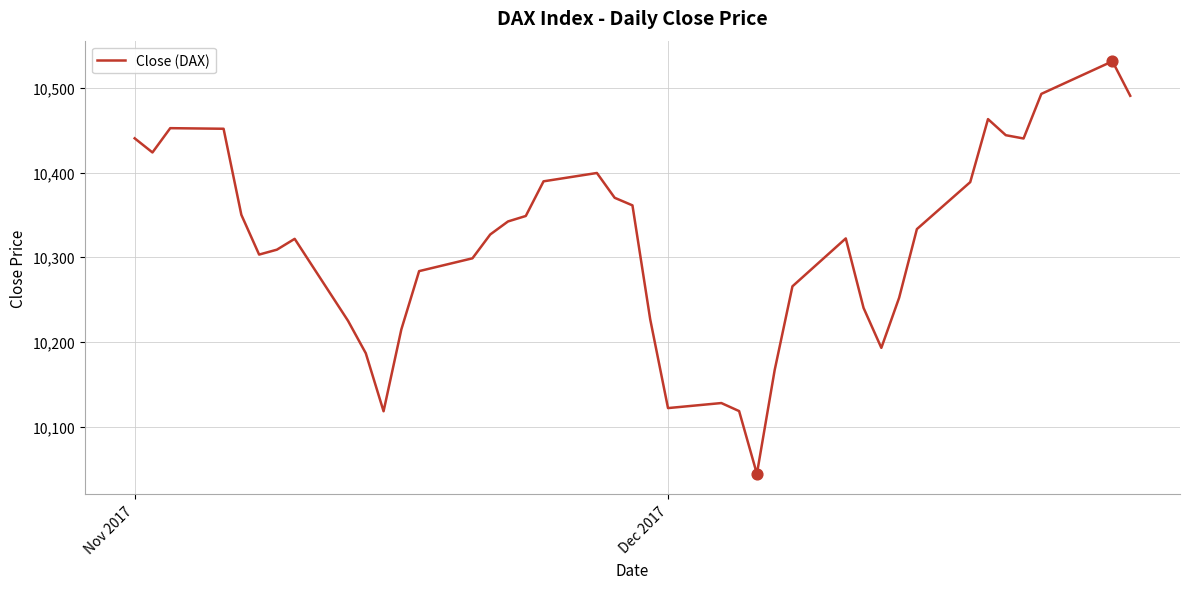

What is the maximum value shown in the chart?

10531.5